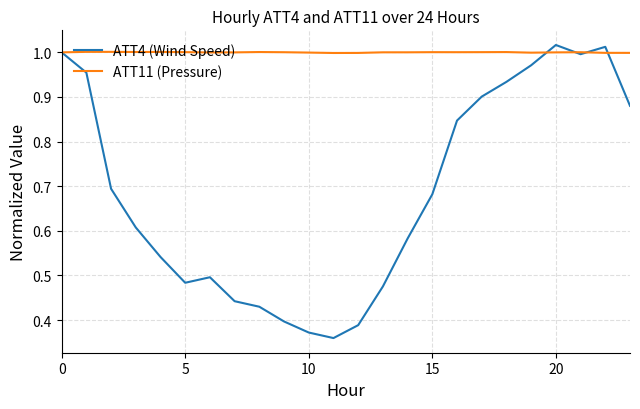

What are all the series names shown in the legend?

ATT4 (Wind Speed), ATT11 (Pressure)